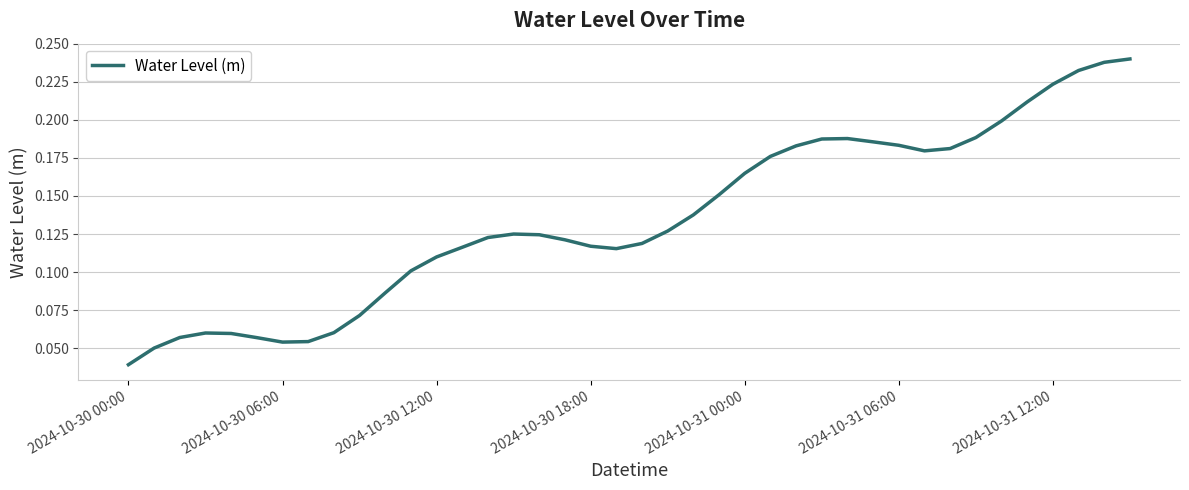

What is the value of the 12th point from the left?

0.1